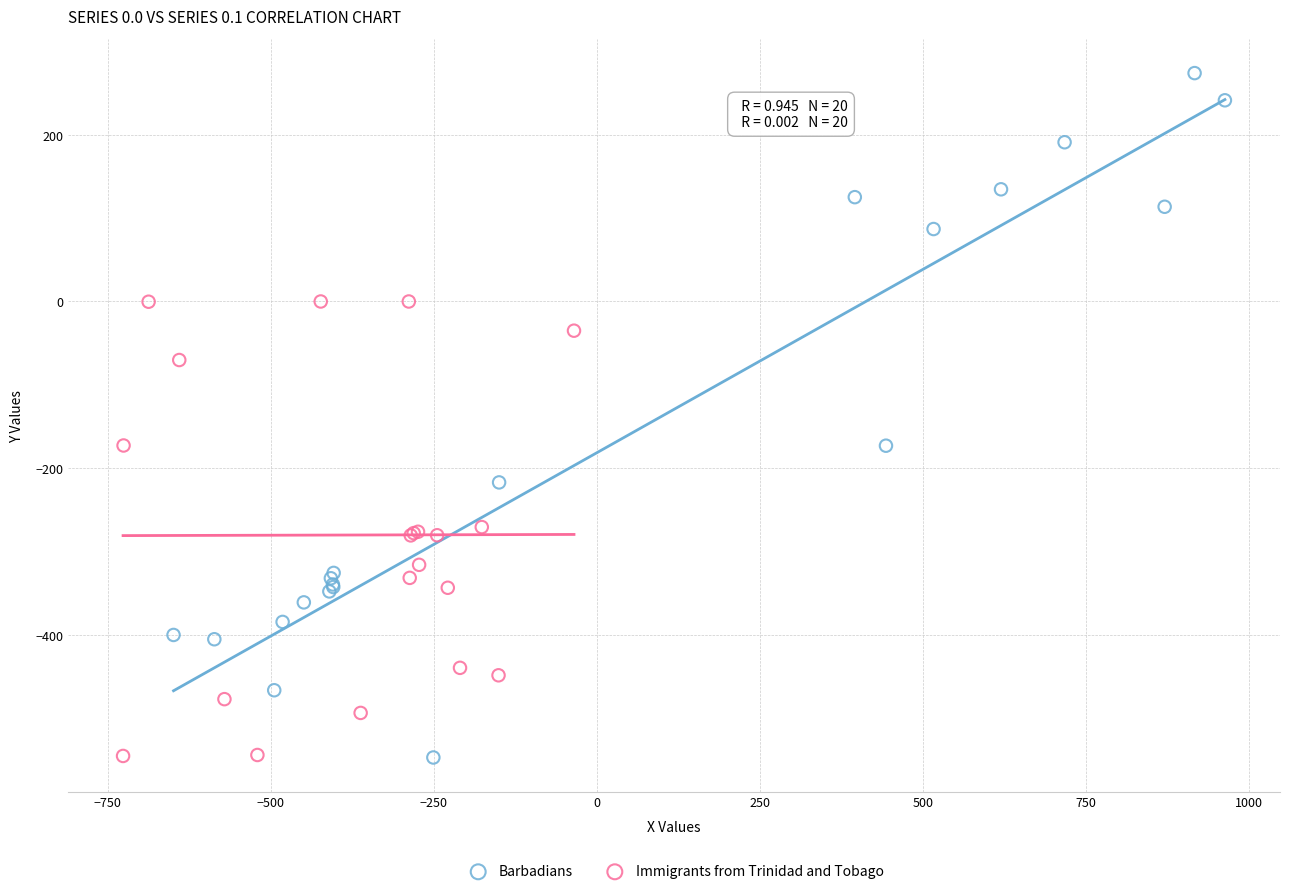

Which series reaches the maximum Y coordinate?

Barbadians